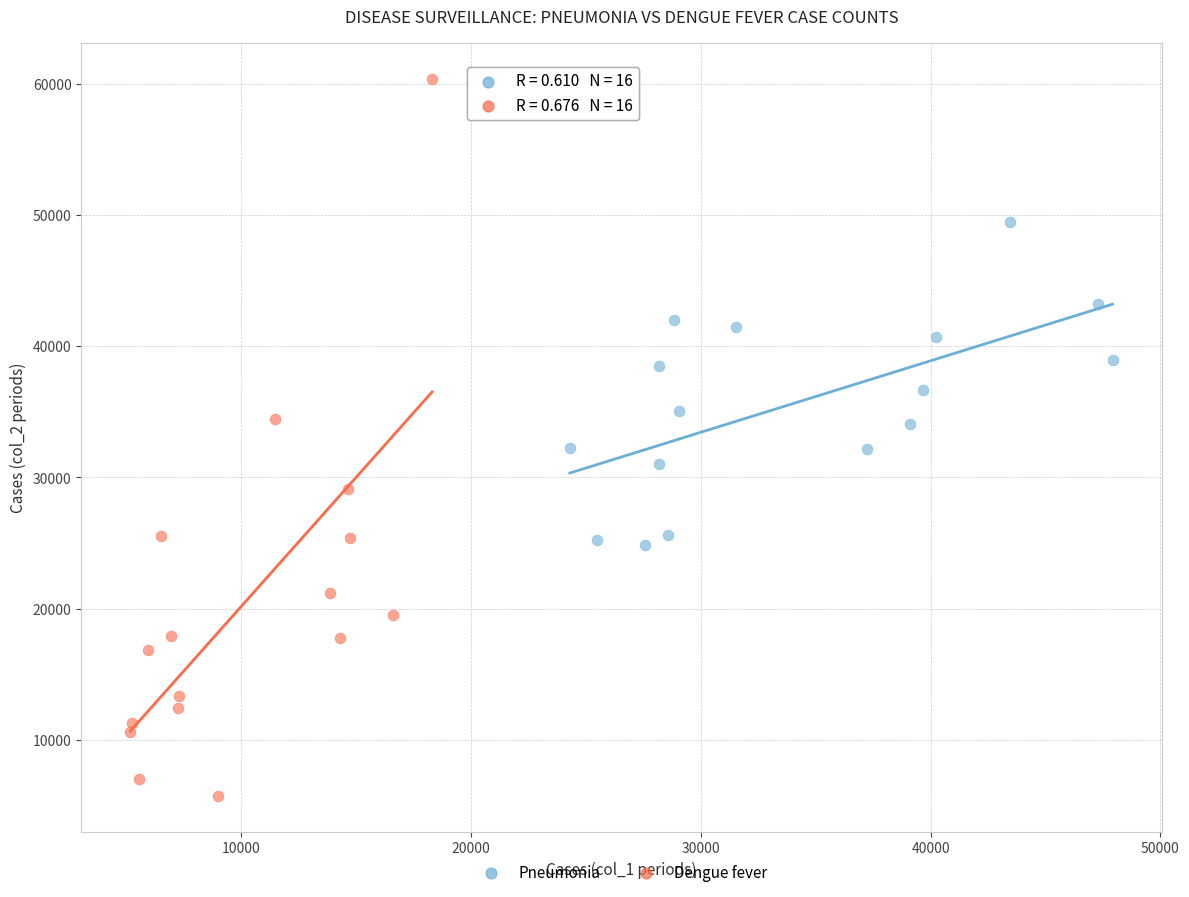

Which series contains the highest Y value?

Dengue fever